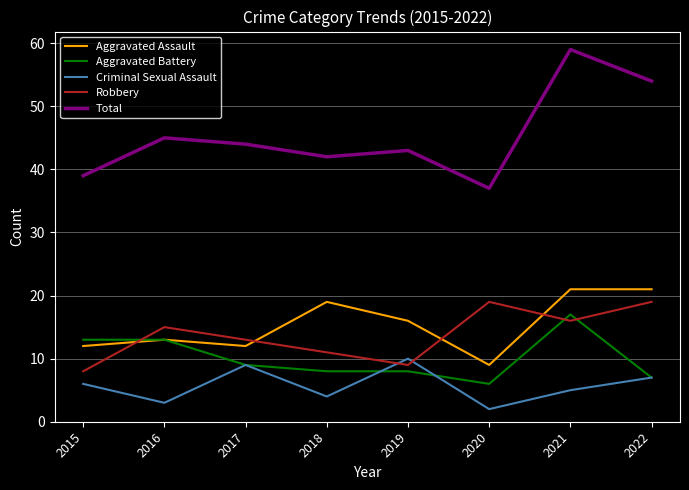

True or false: Robbery has more than 1 interior local peaks.

True